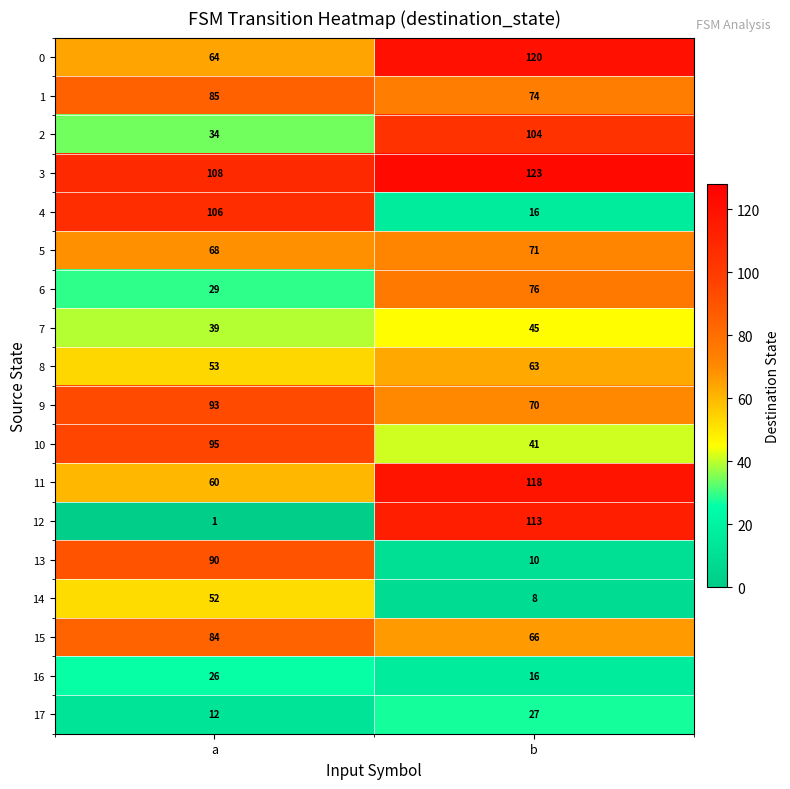

Rank the series by their maximum value, from lowest to highest.

16, 17, 7, 14, 8, 5, 6, 15, 1, 13, 9, 10, 2, 4, 12, 11, 0, 3